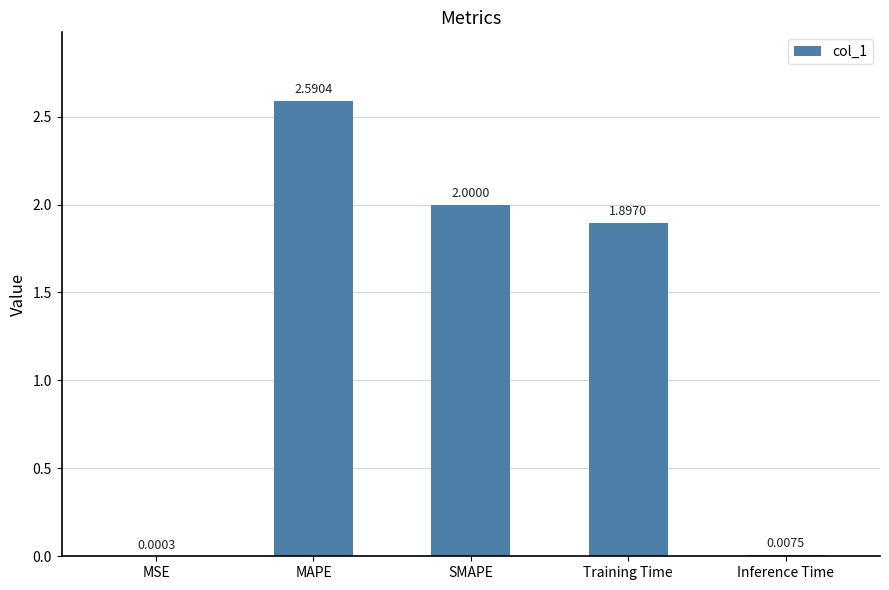

What is the sum of all values?

6.5